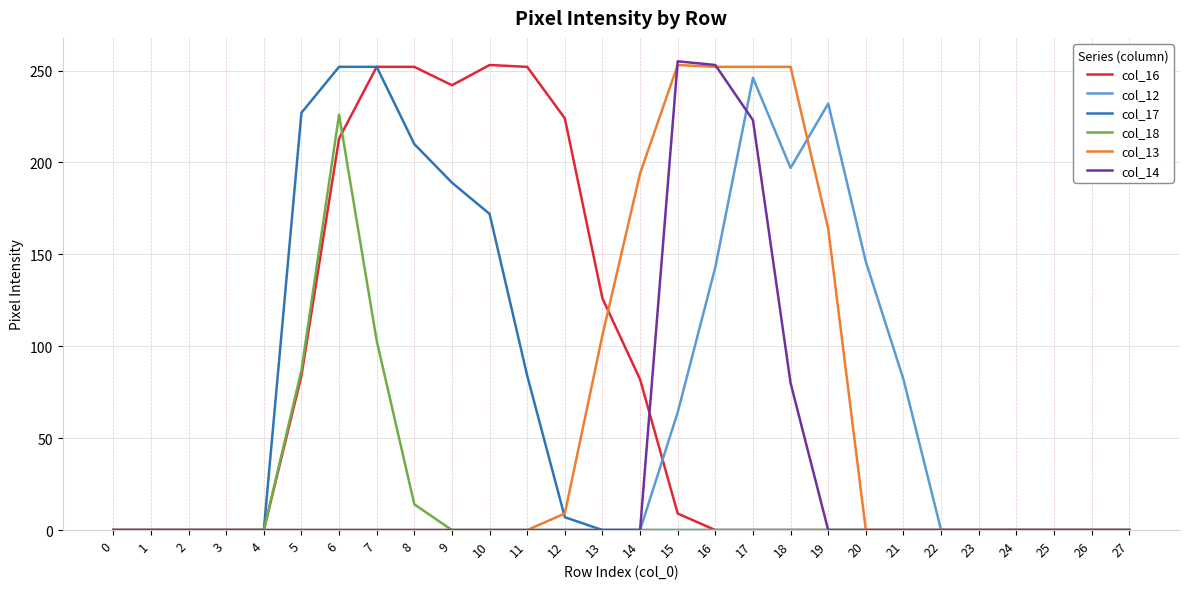

What is the total value across all series at 14?

276